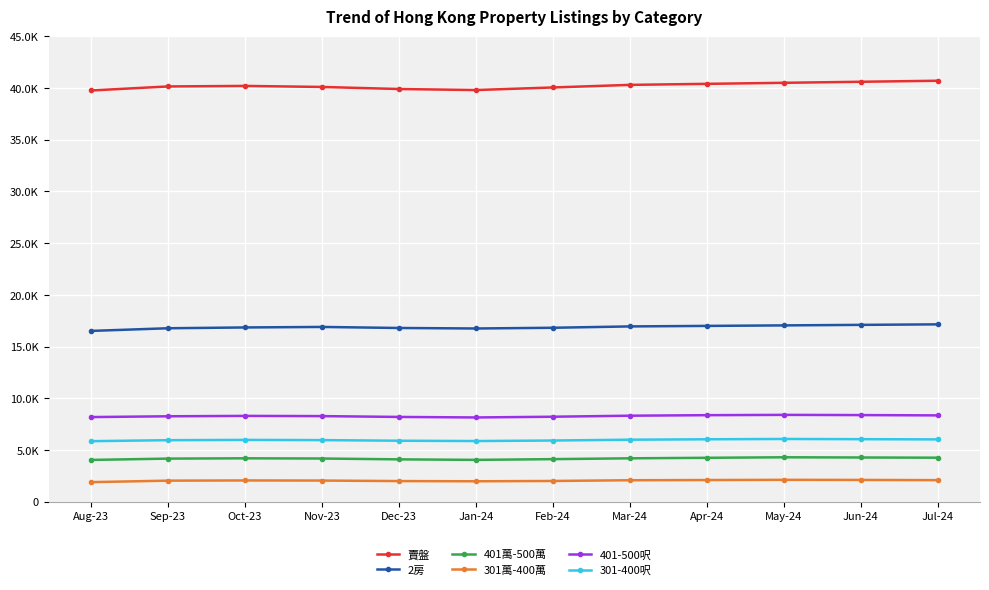

What is the label of the 1st point from the left?

Aug-23